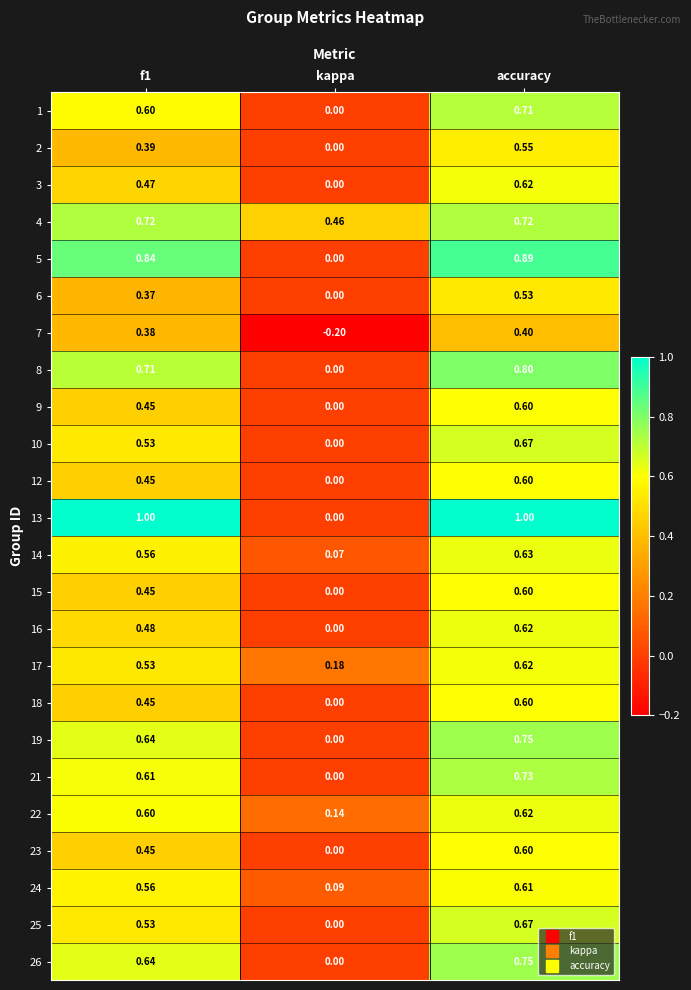

At which label is 5 closest to 0?

kappa